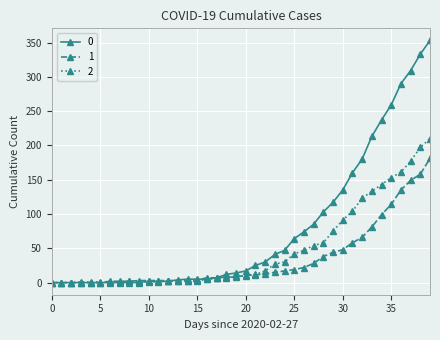

What is the greatest value displayed?

353